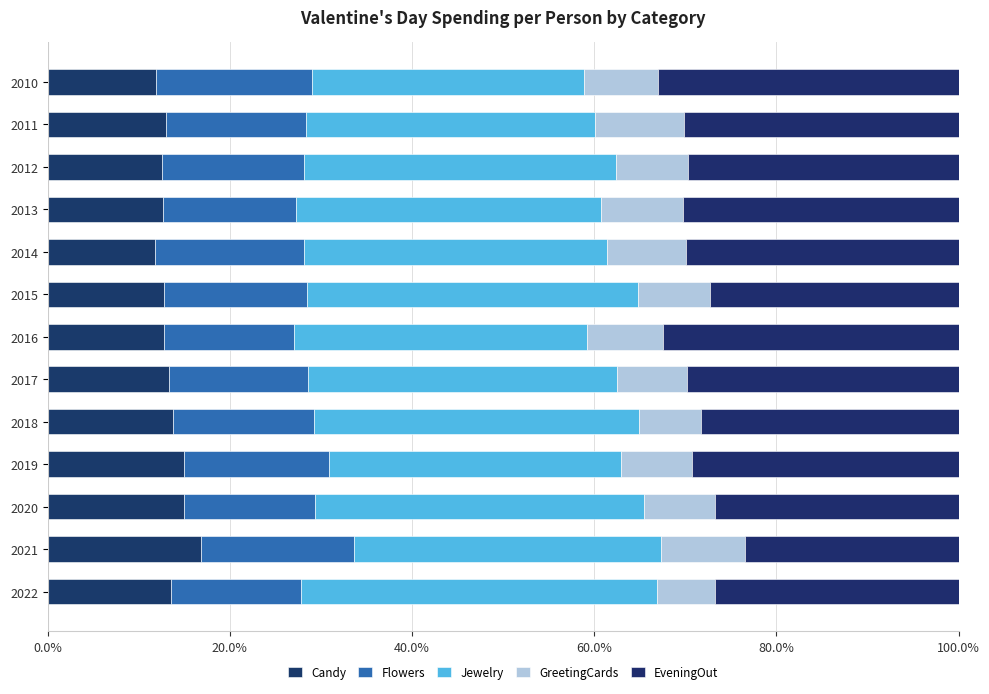

Count the number of categories in the chart.

13